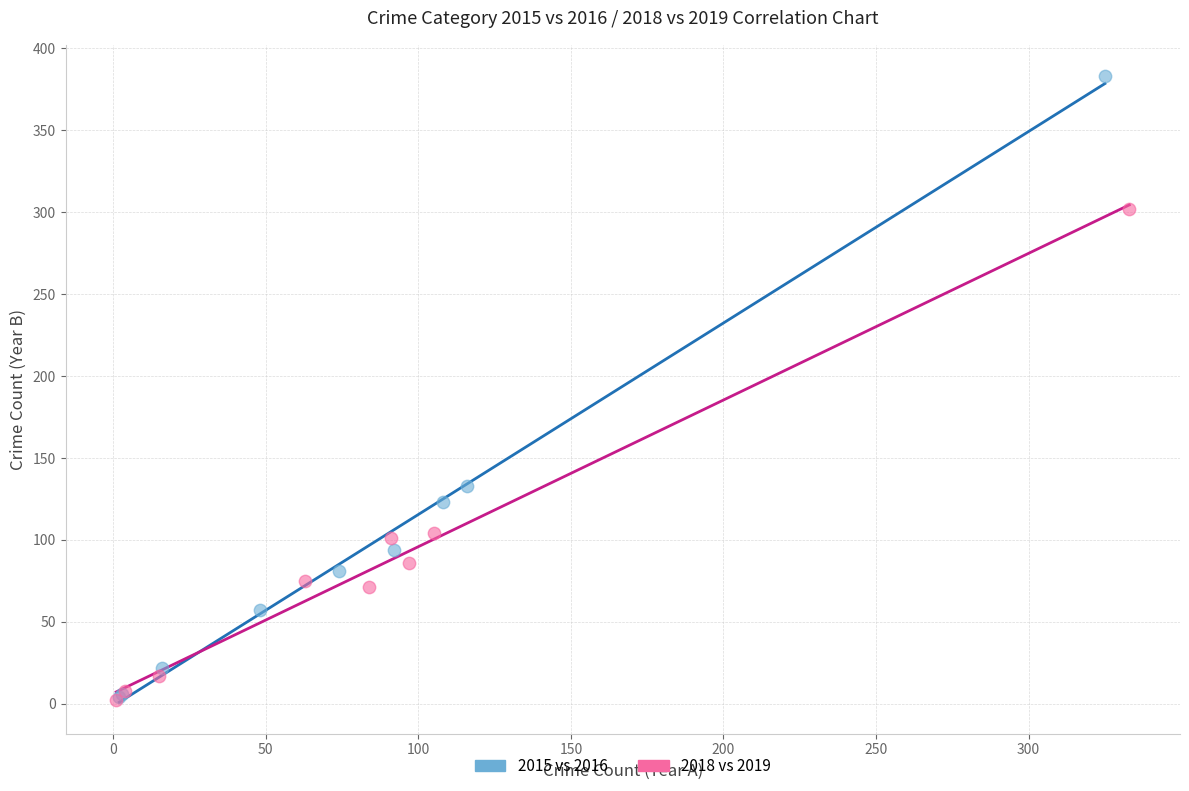

Which series has the widest spread of Y values?

2015 vs 2016